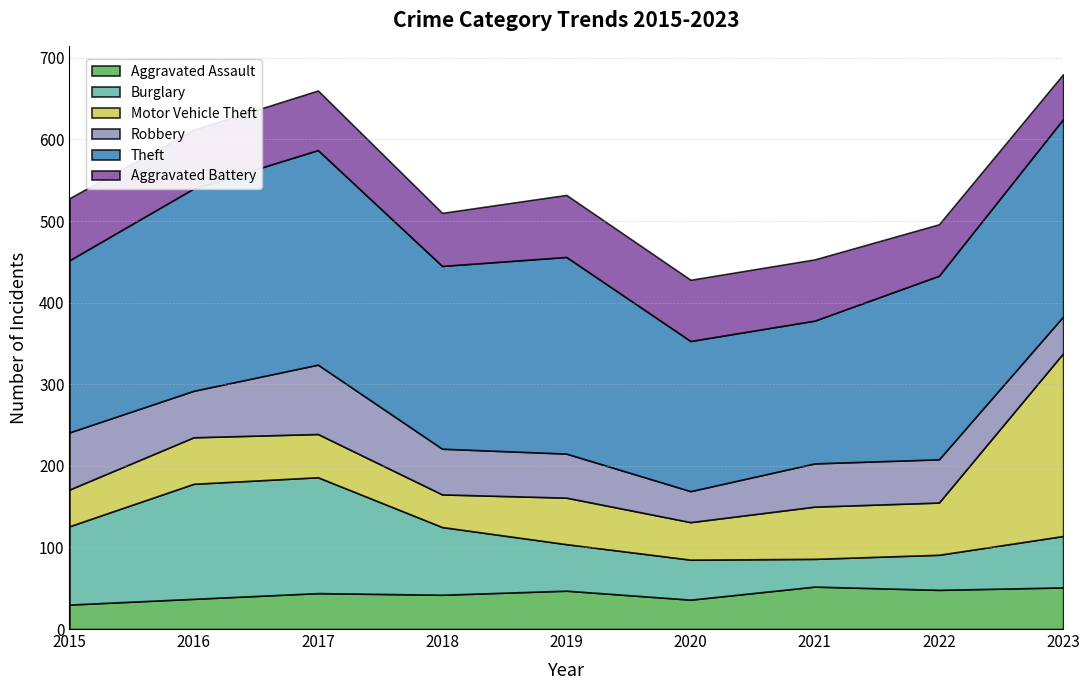

Is it true that Motor Vehicle Theft equals 76 at 2016?

False